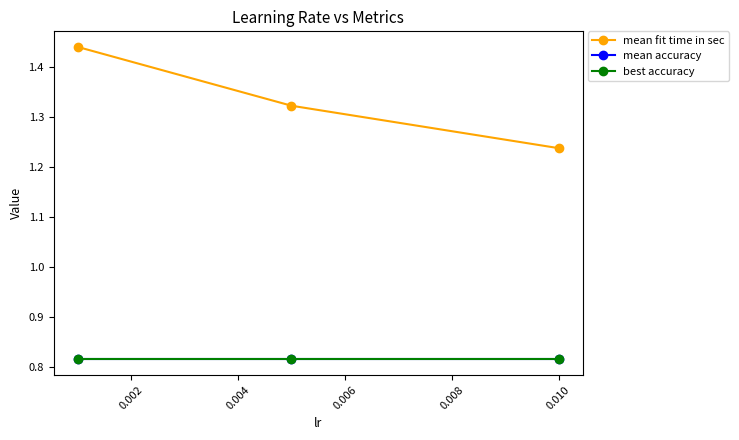

Does the chart have visible grid lines?

No